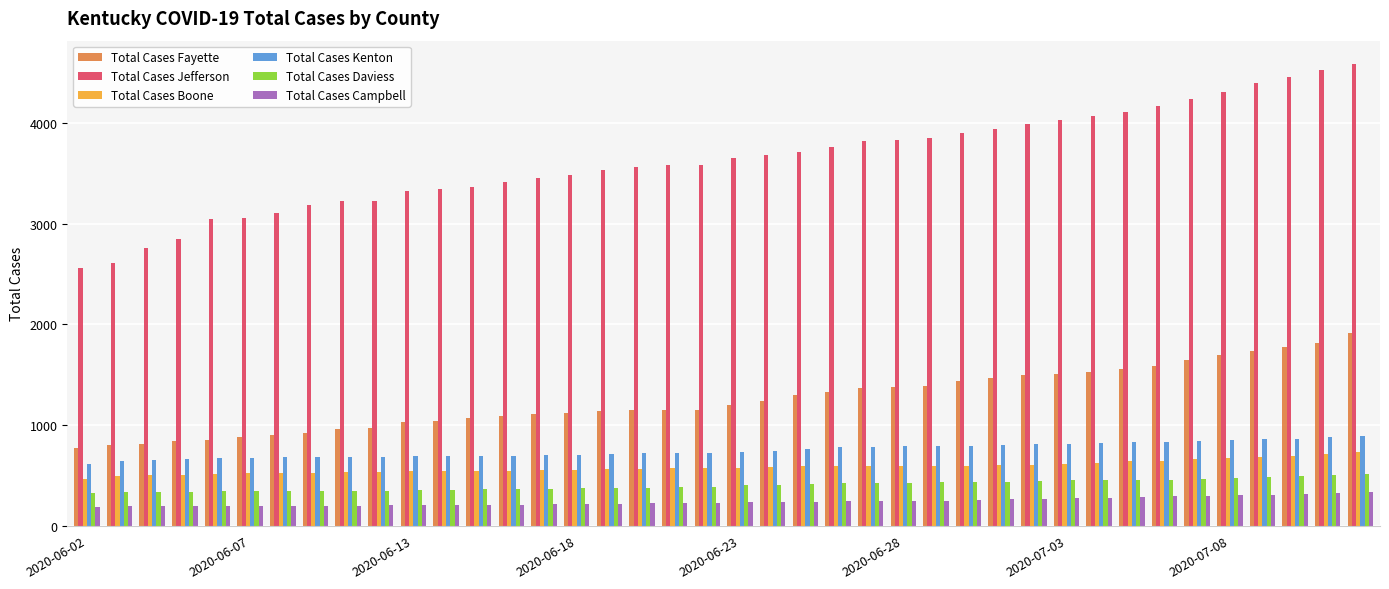

What is the smallest value displayed?

185